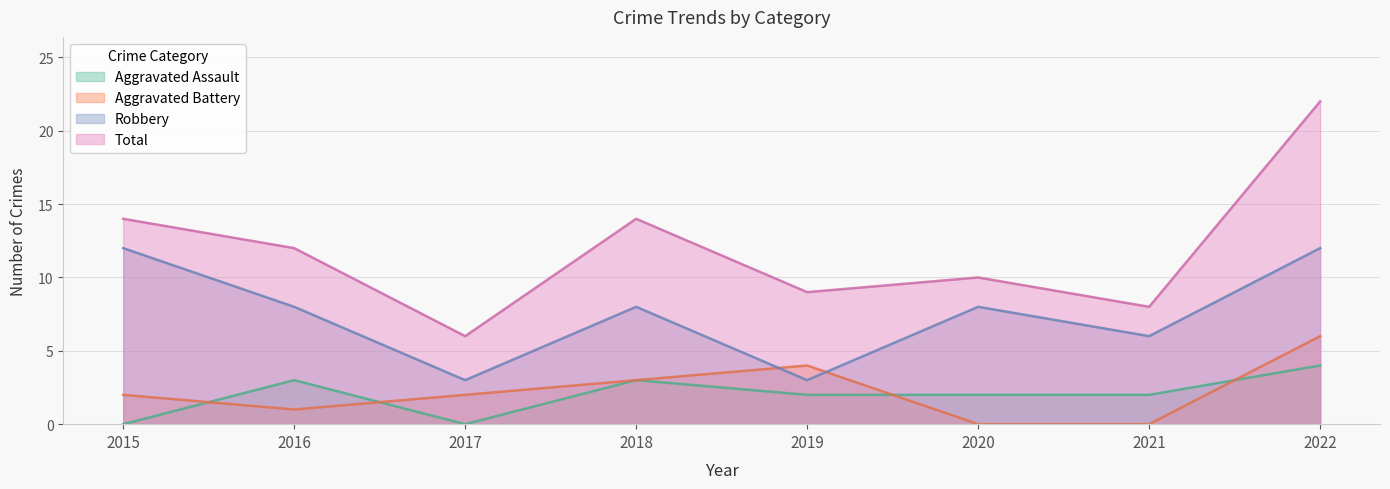

Is the value of Aggravated Assault at 2022 greater than the value of Total at 2019?

No